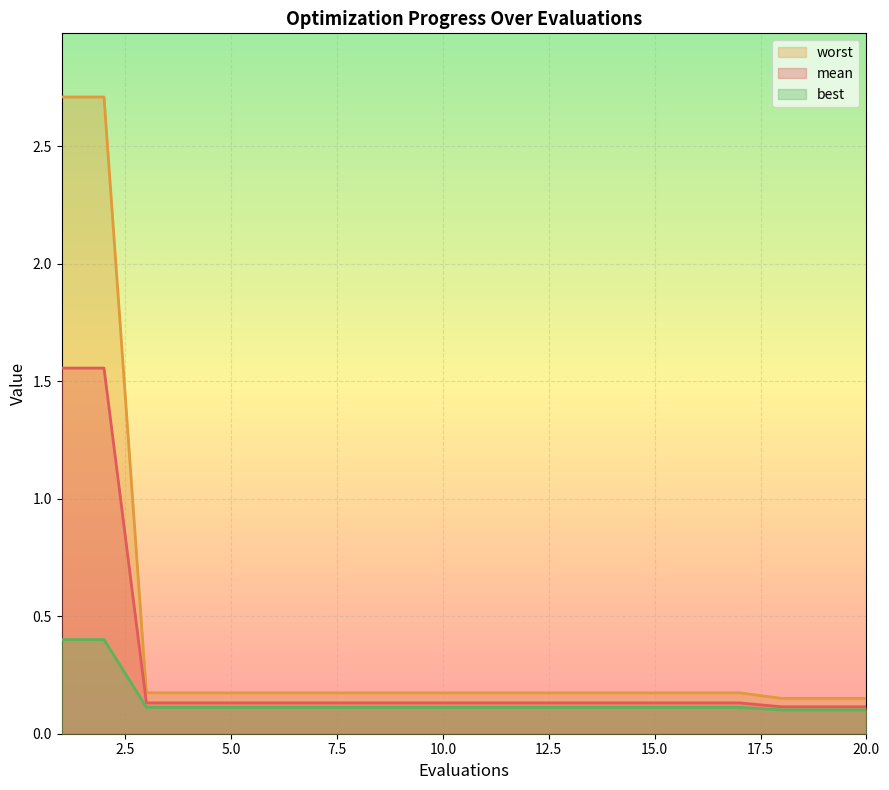

How many series are shown in this chart?

3